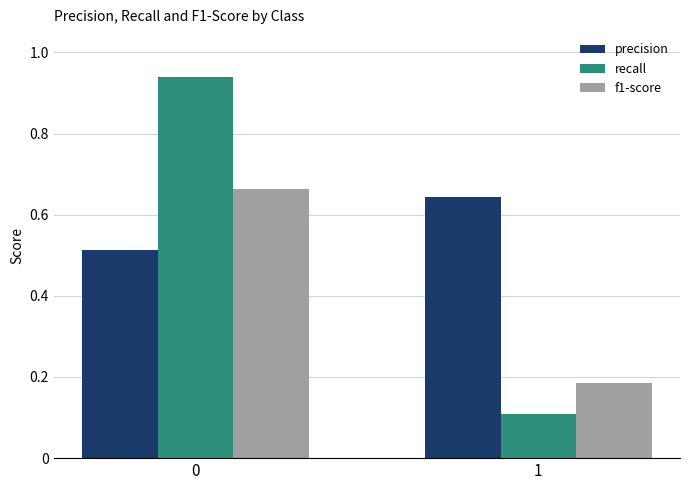

At how many categories does at least one series exceed 0?

2